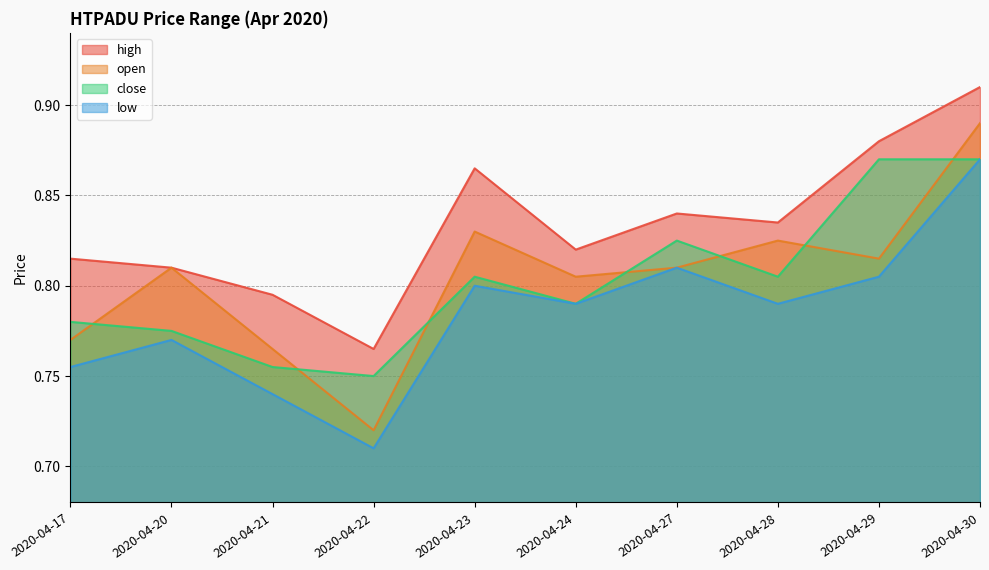

What is the difference between the highest and lowest values at 2020-04-17?

0.1